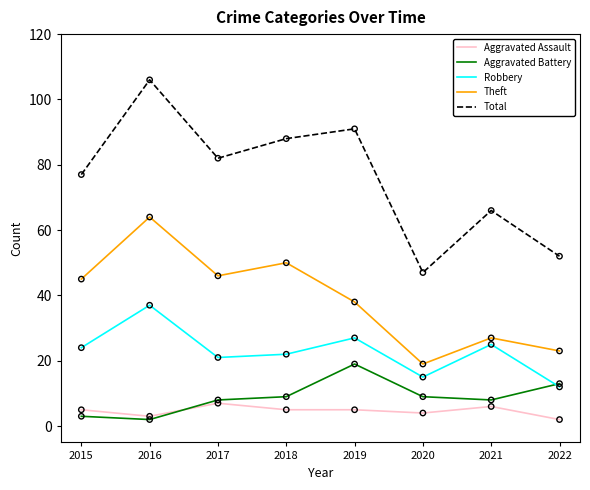

What are all the series names shown in the legend?

Aggravated Assault, Aggravated Battery, Robbery, Theft, Total